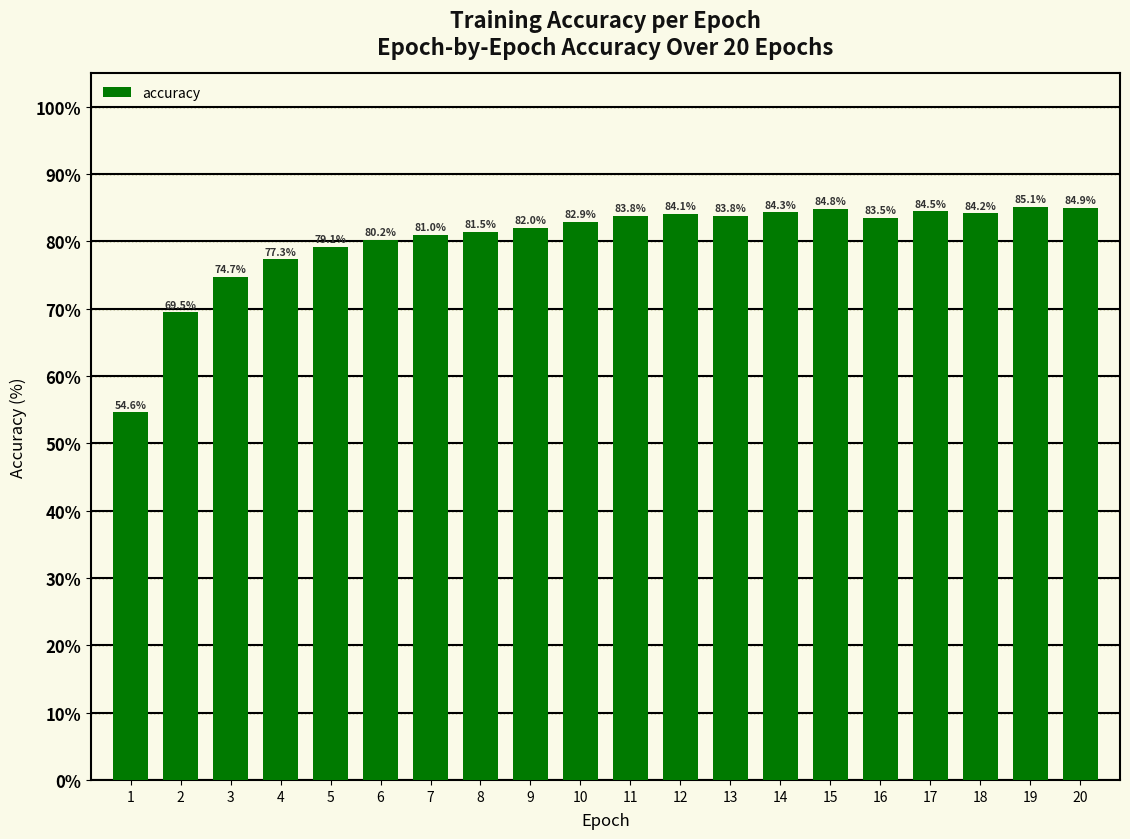

Which label corresponds to the largest value in the chart?

19